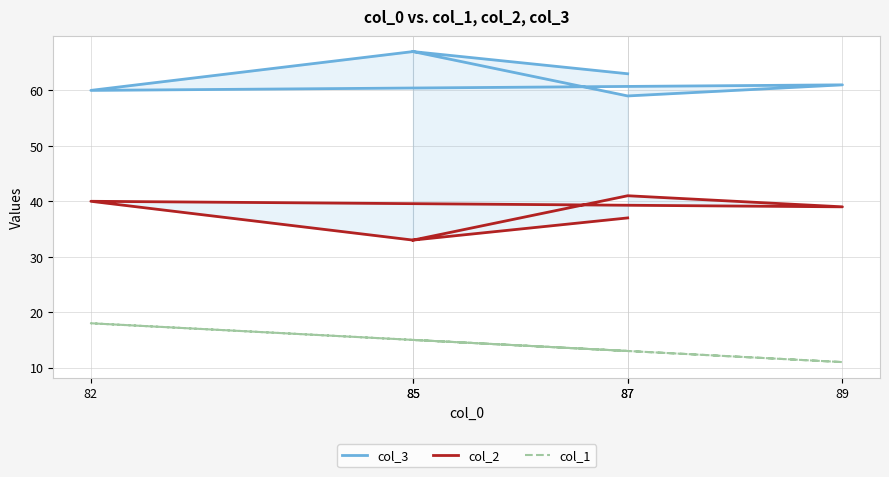

How many interior local valleys does the col_2 series have?

2